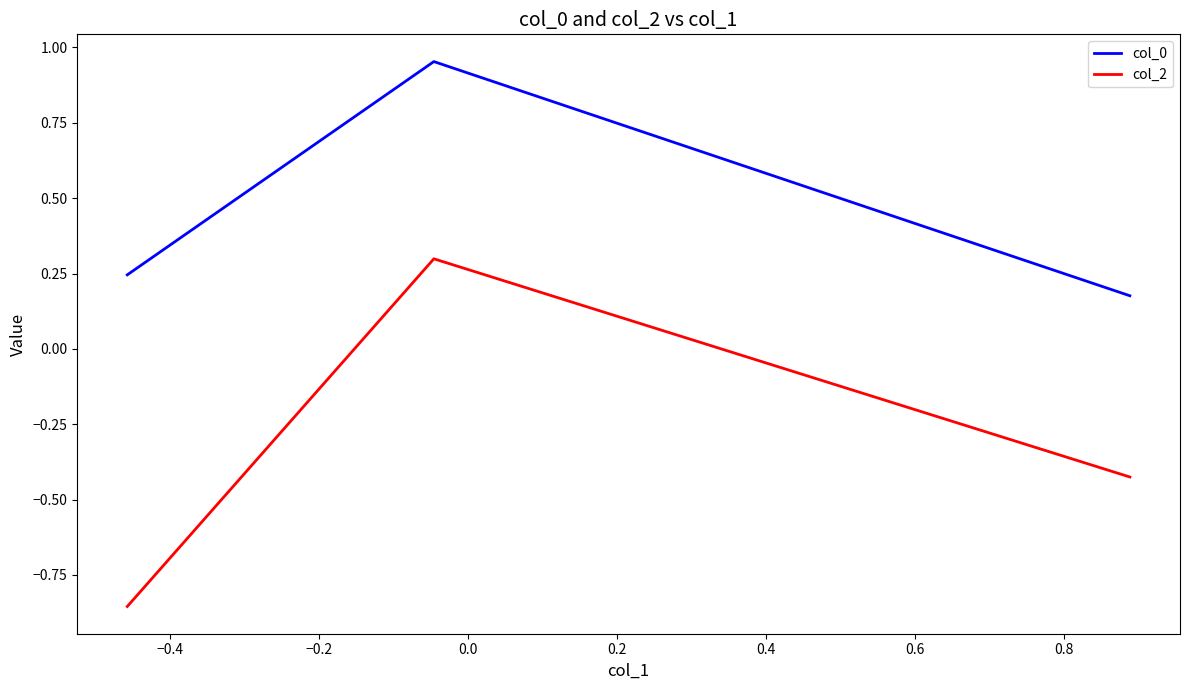

At how many categories does at least one series exceed 0?

3